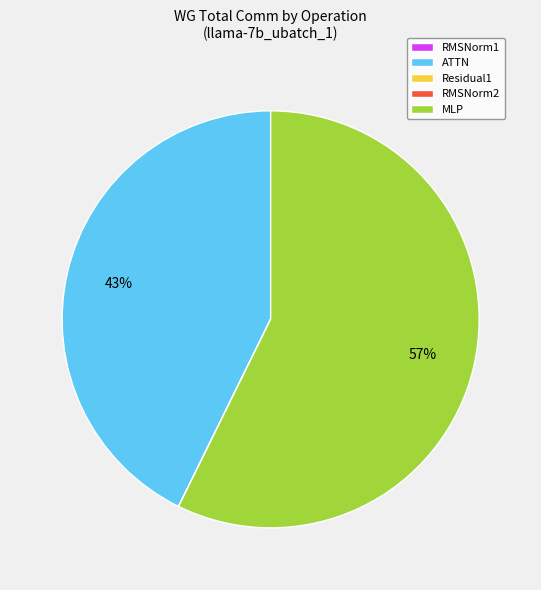

Which slice is the largest?

MLP